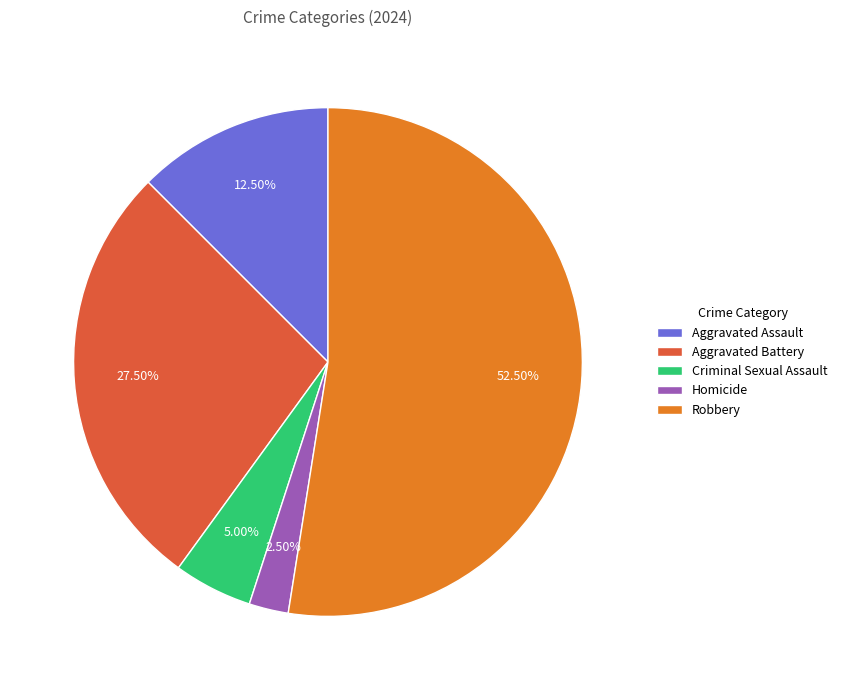

What is the ratio of the value at Criminal Sexual Assault to the value at Homicide?

2.0